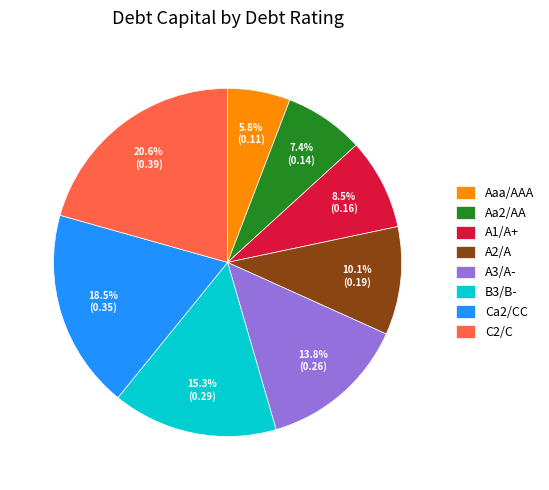

Which has a higher value, A1/A+ or Aa2/AA?

A1/A+